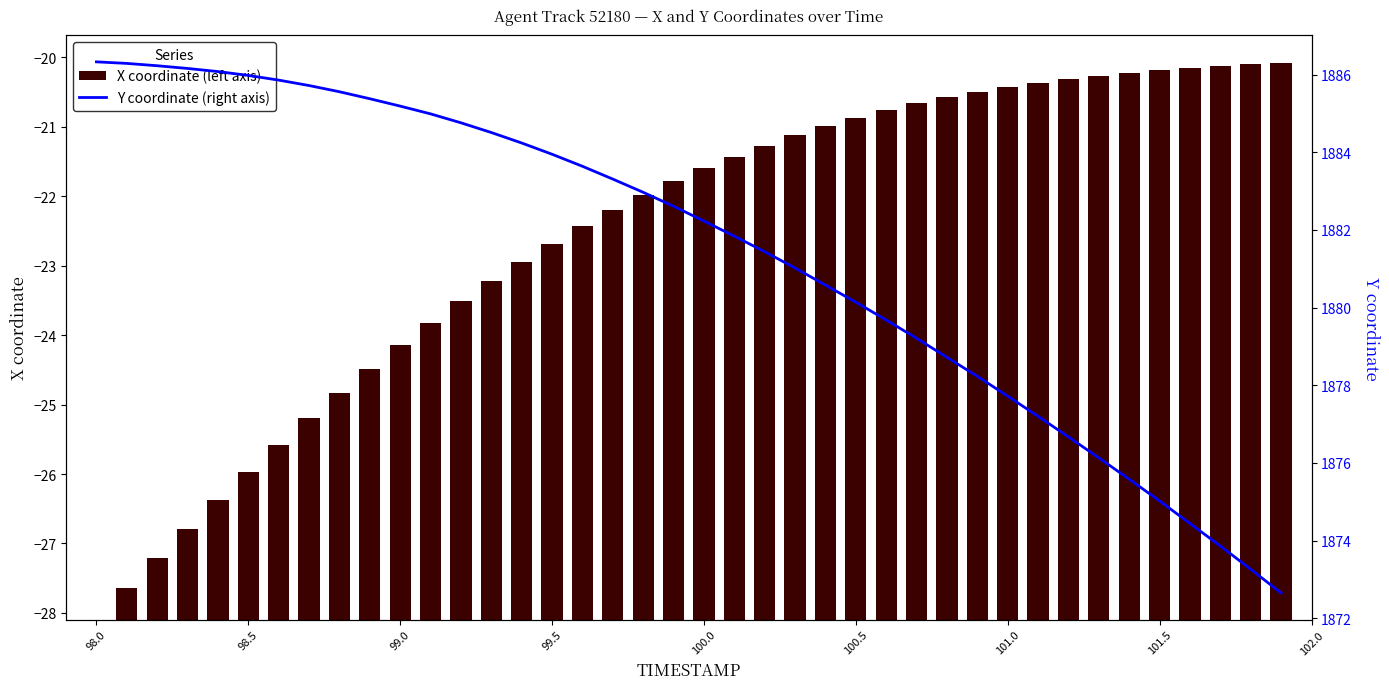

What is the sum of all Y coordinate (right axis) values?

75255.4